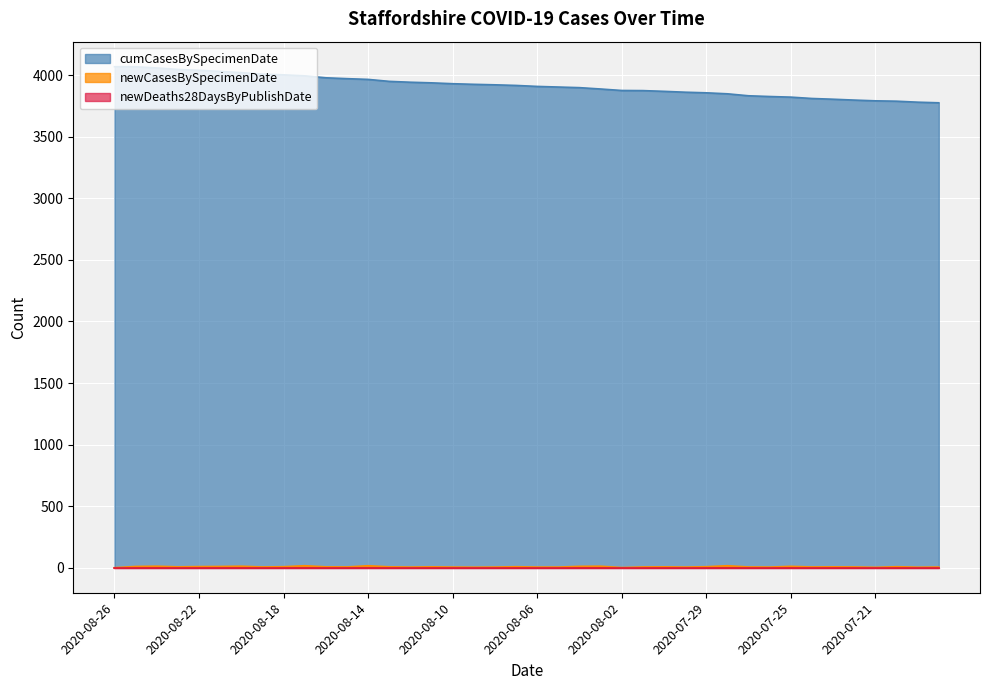

Which series changed the most between 2020-08-24 and 2020-07-27?

cumCasesBySpecimenDate